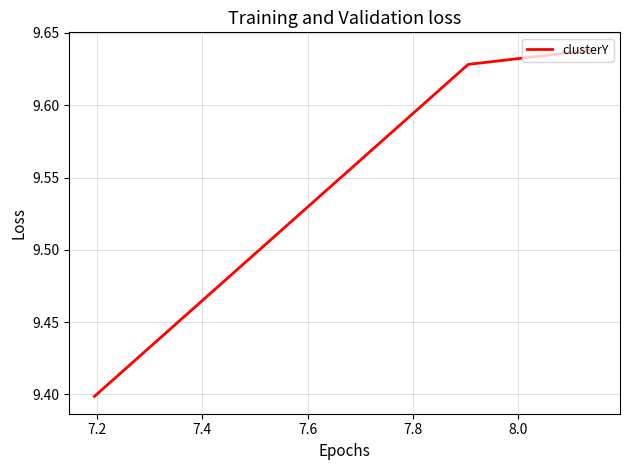

How many values are between 9 and 10?

3